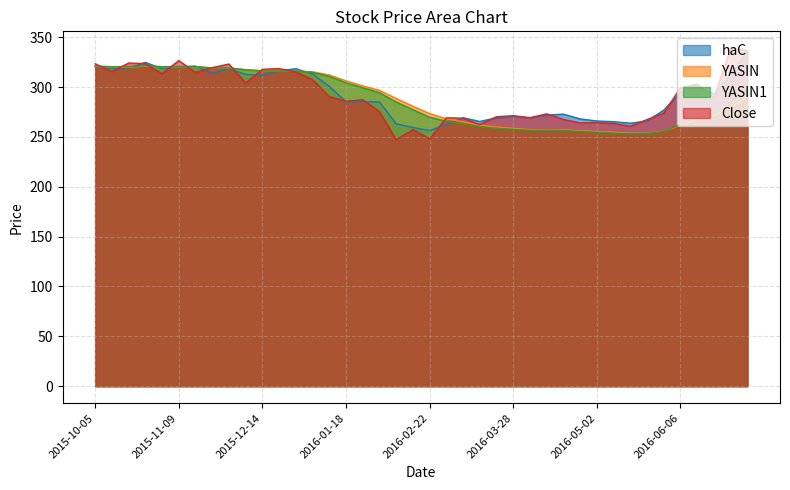

At which label is Close closest to 293?

2016-01-11